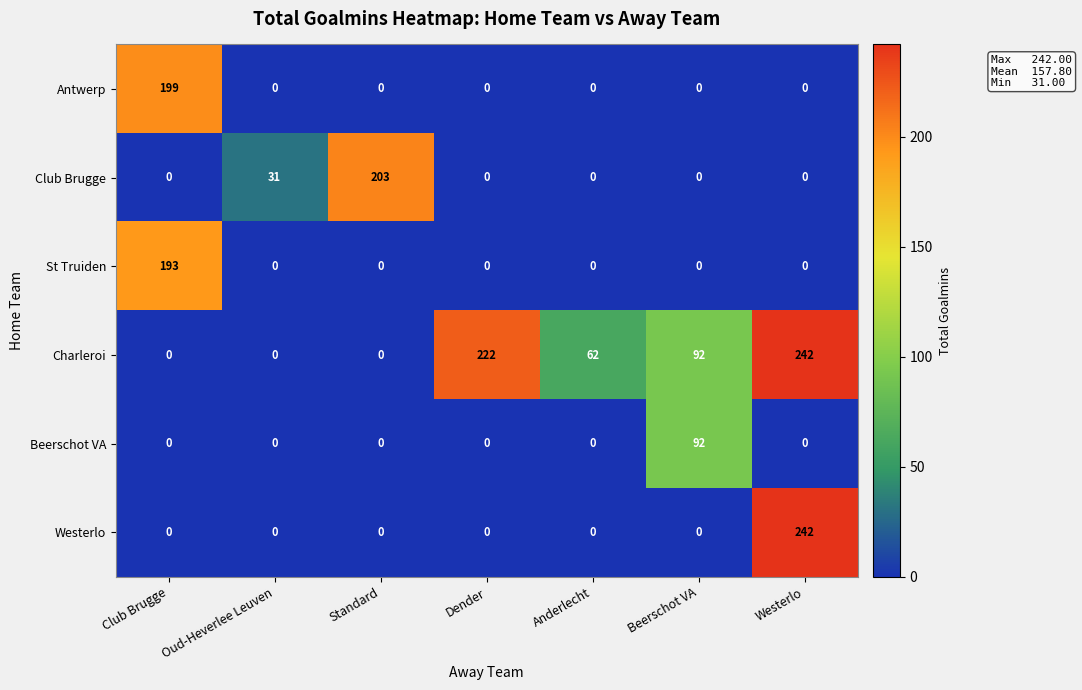

True or false: Westerlo has a value of 242 at Westerlo.

True